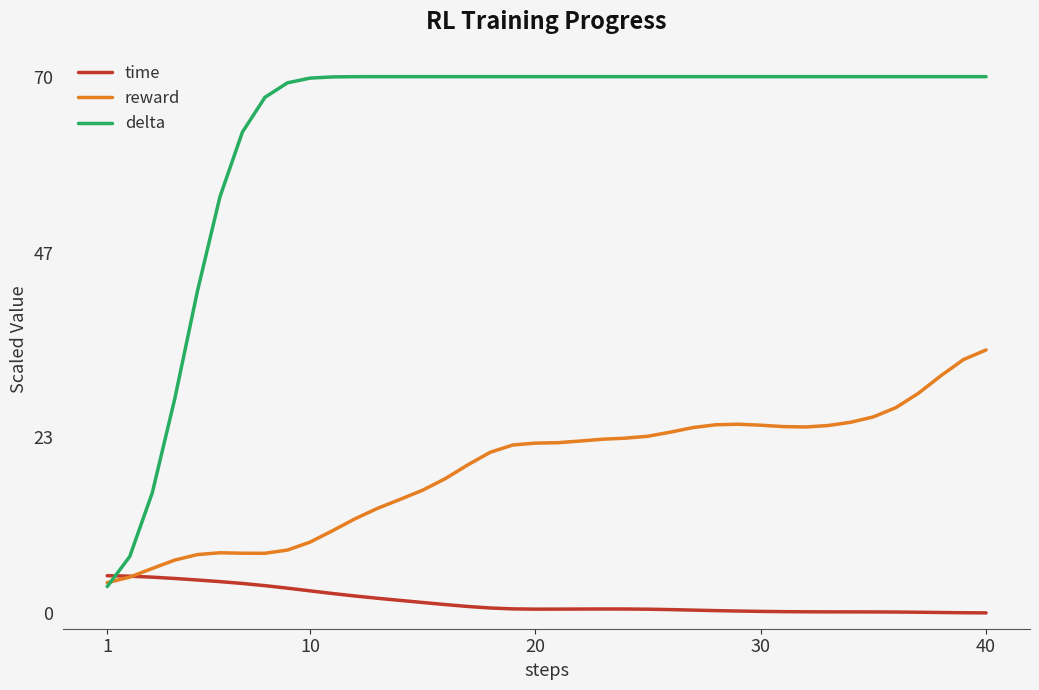

Which series has the largest range (max minus min)?

delta